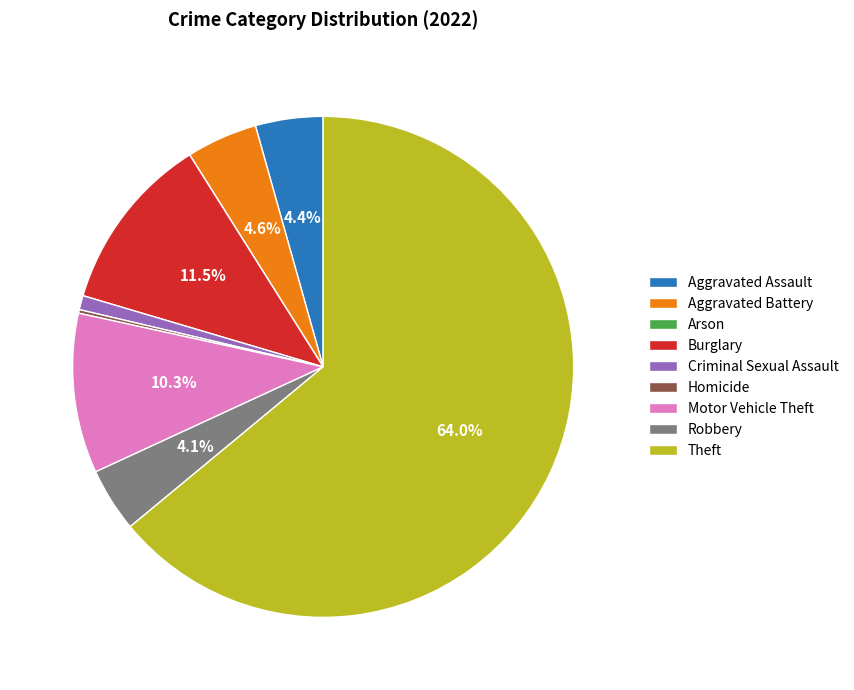

Combined, do Aggravated Battery and Robbery account for over 50%?

No